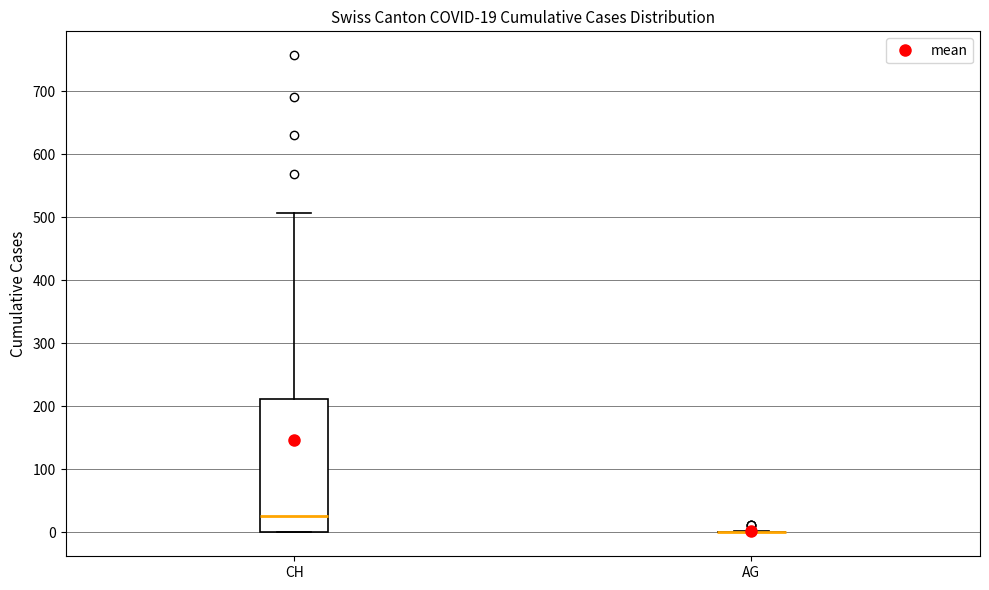

Which box is the tallest, from its lower edge to its upper edge?

CH